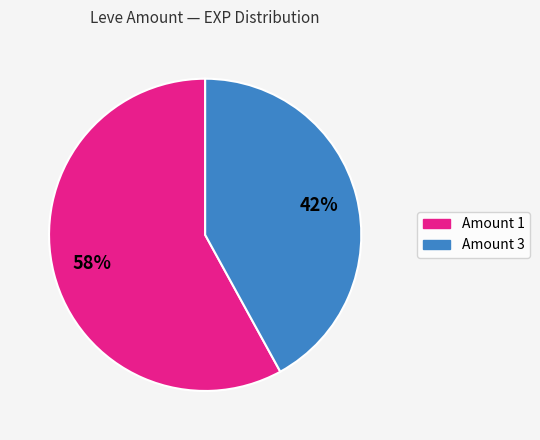

To the nearest percent, what is the average slice percentage?

50%